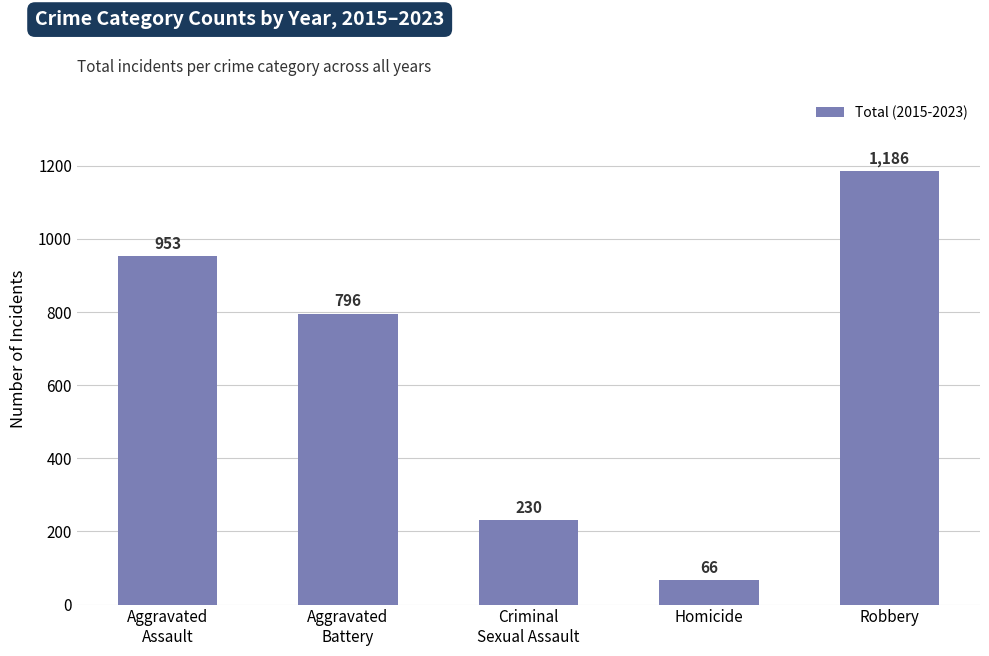

How many bars are there in total?

5